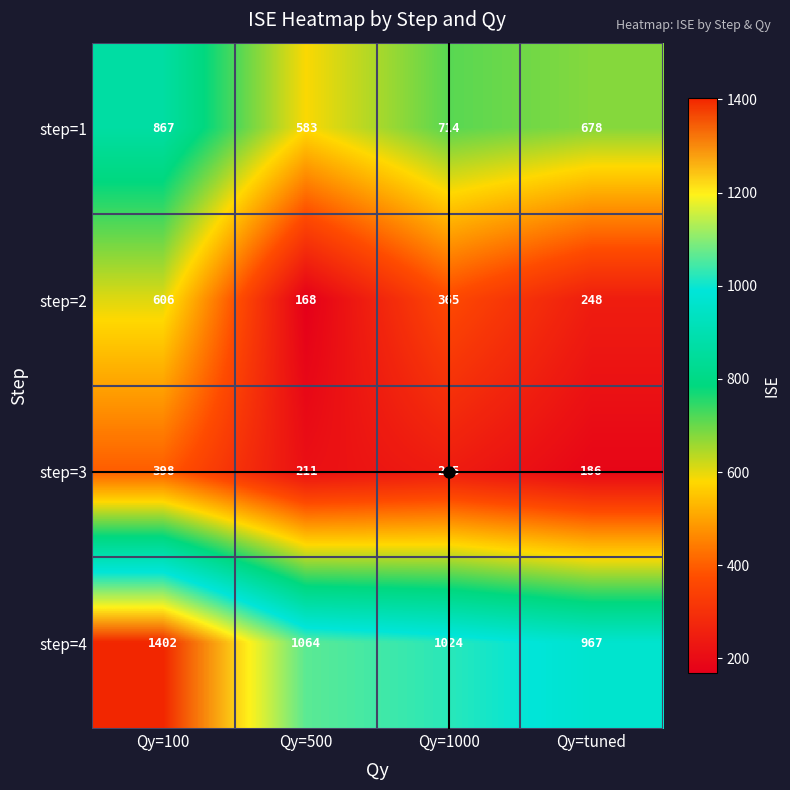

What is the sum of all step=4 values?

4457